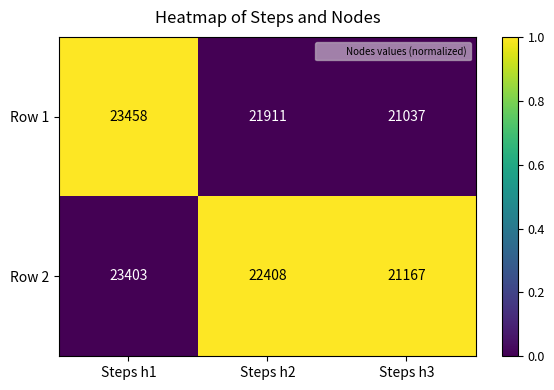

How many categories are shown in the chart?

3